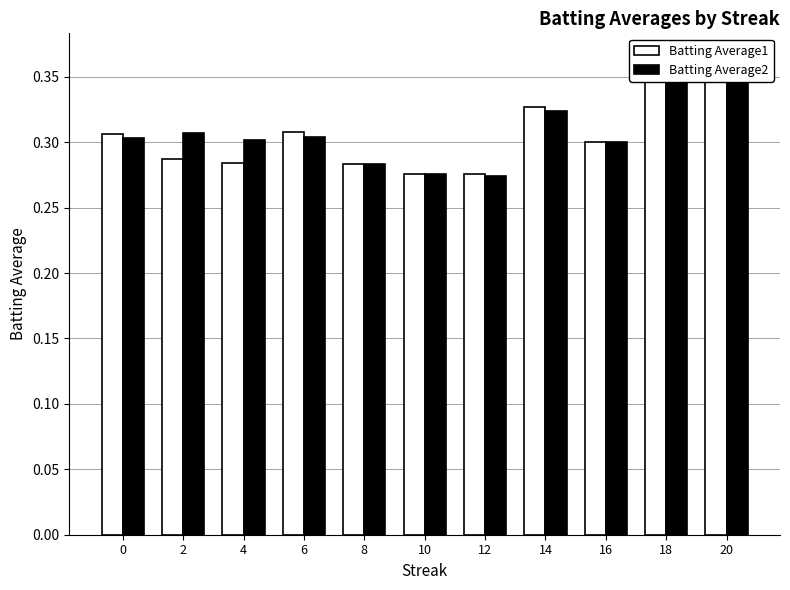

At which label does Batting Average1 reach its peak?

18